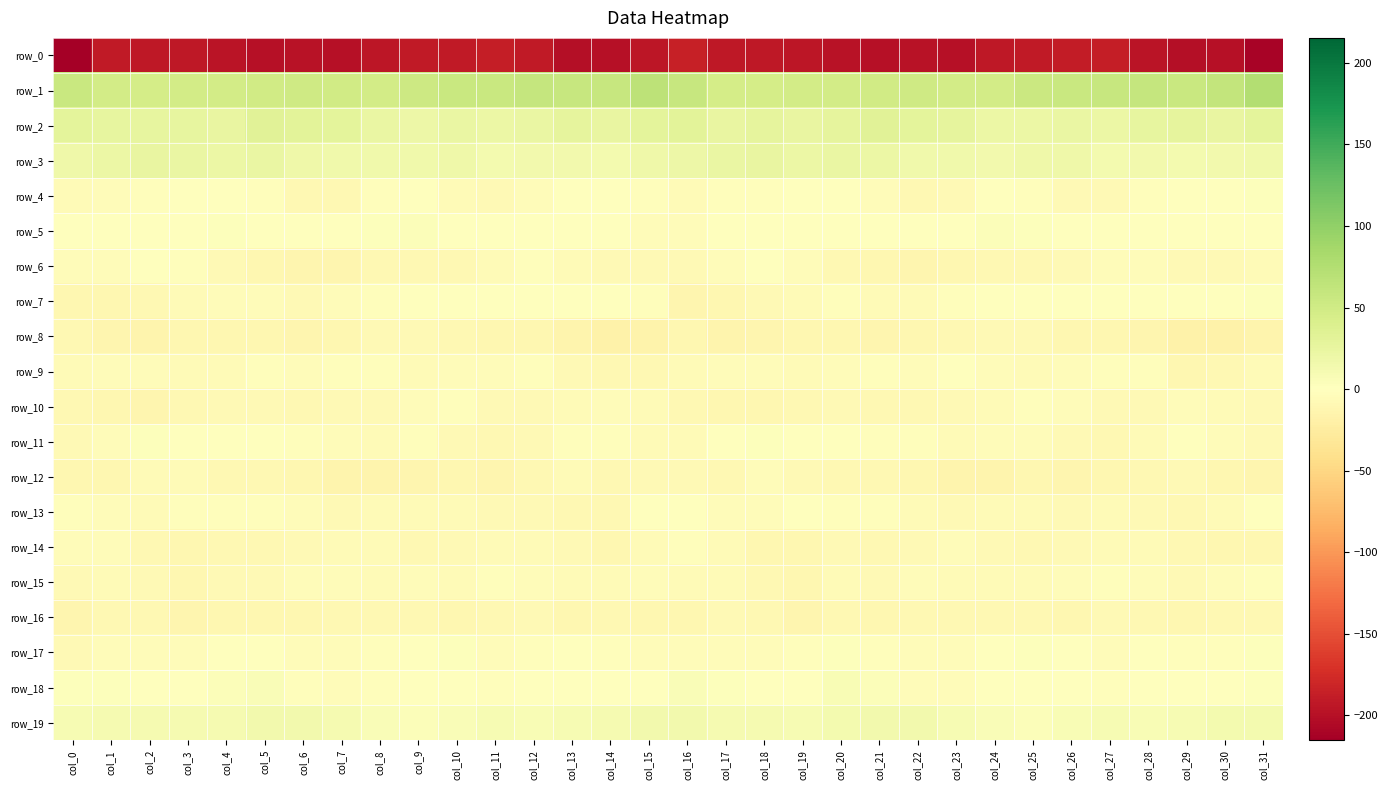

Which has a higher value, col_7 or col_21?

col_7